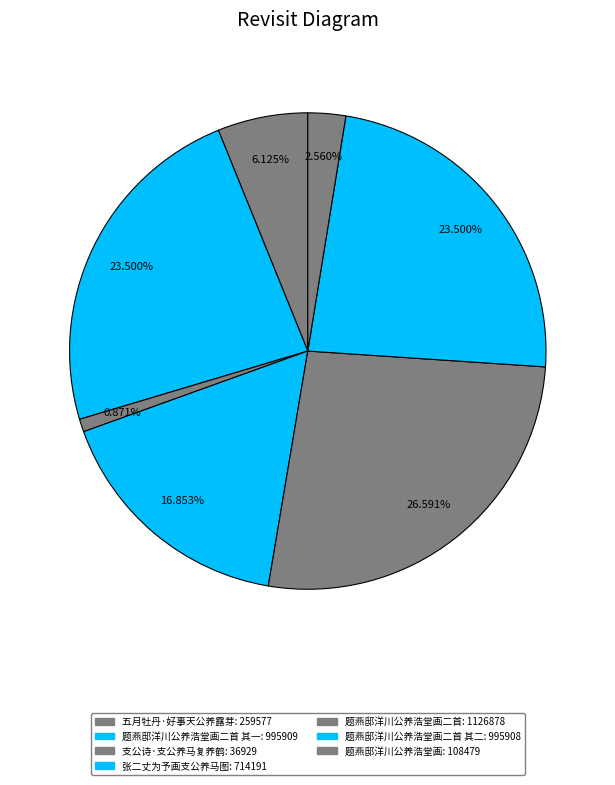

What is the smallest slice in the pie chart?

支公诗·支公养马复养鹤